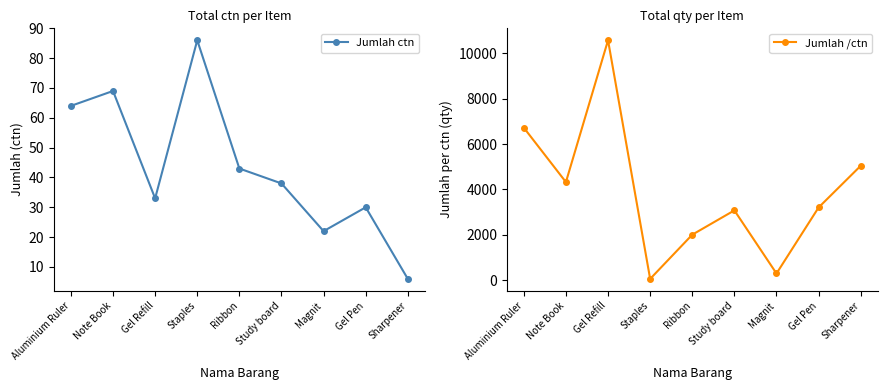

Reading left to right, transcribe all the data shown in this chart.

Jumlah ctn: Aluminium Ruler=64	Note Book=69	Gel Refill=33	Staples=86	Ribbon=43	Study board=38	Magnit=22	Gel Pen=30	Sharpener=6
Jumlah /ctn: Aluminium Ruler=6720	Note Book=4320	Gel Refill=10576	Staples=50	Ribbon=2000	Study board=3072	Magnit=288	Gel Pen=3200	Sharpener=5040